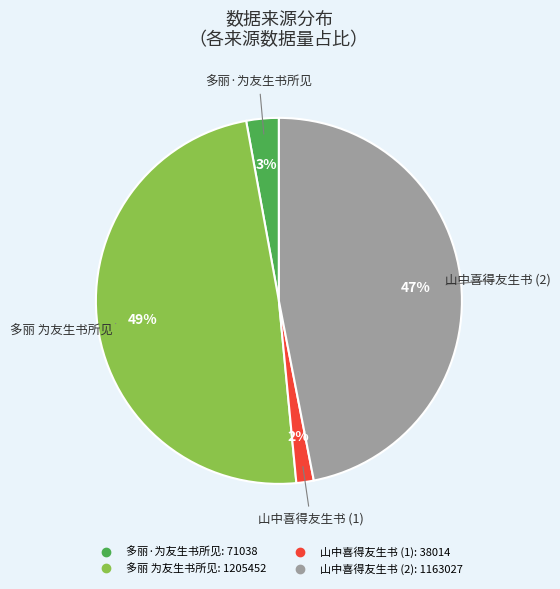

To the nearest percent, what is the average slice percentage?

25%